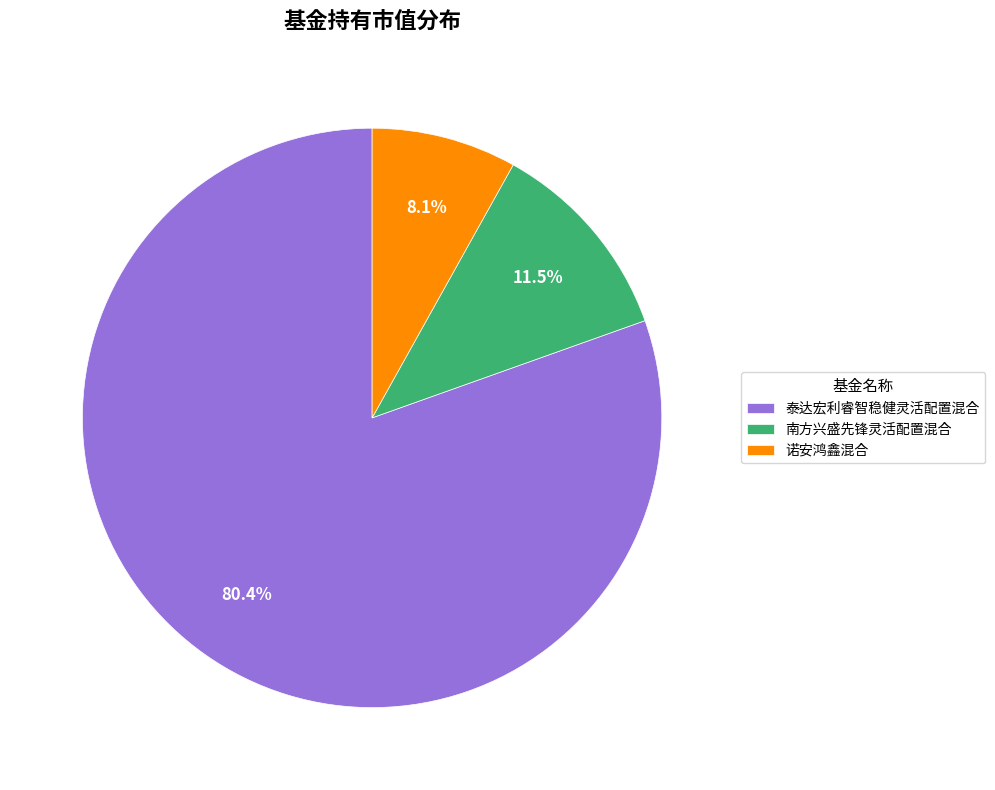

Does 诺安鸿鑫混合 represent more than half of the total?

No